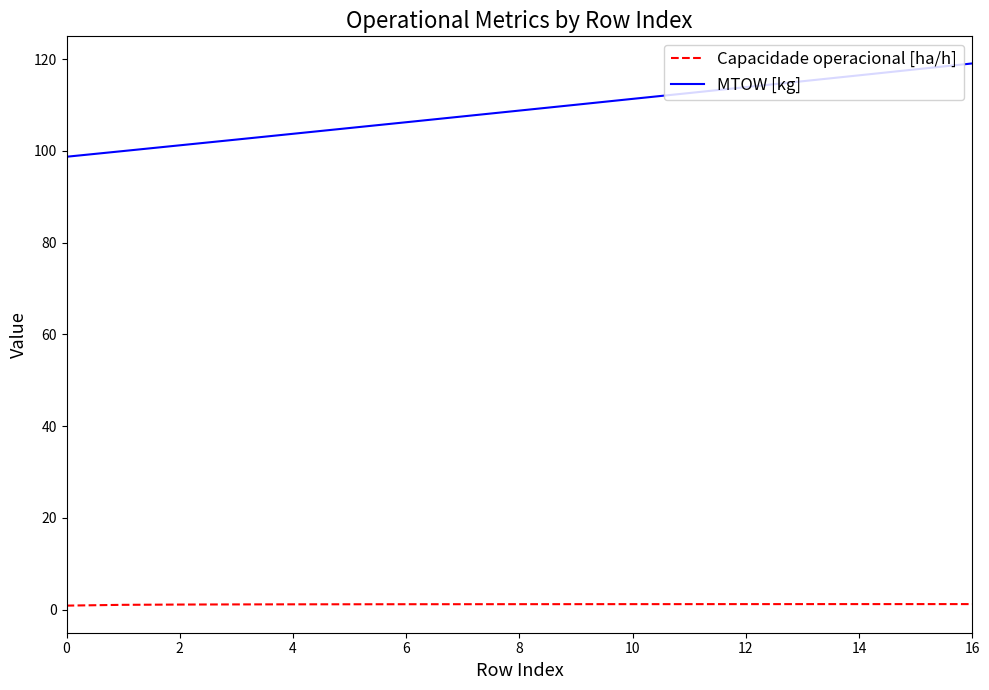

List the series in order of their overall mean, lowest first.

Capacidade operacional [ha/h], MTOW [kg]